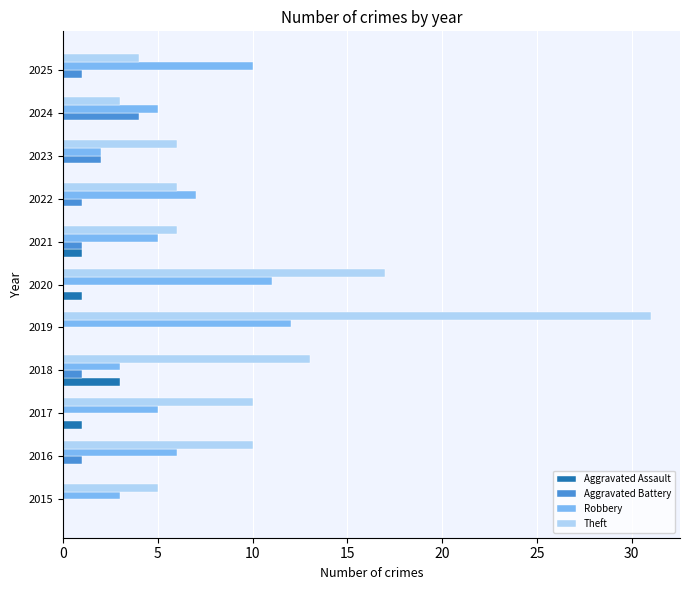

Which series has the largest total across all categories?

Theft